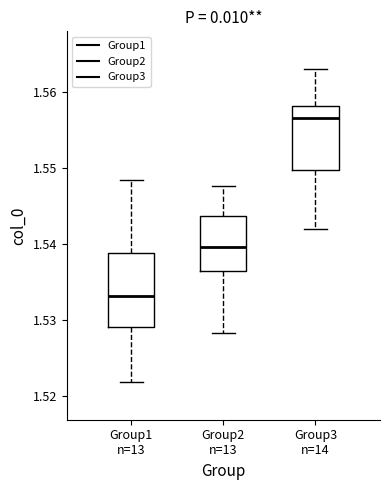

Which box has the lowest median line?

Group1 n=13